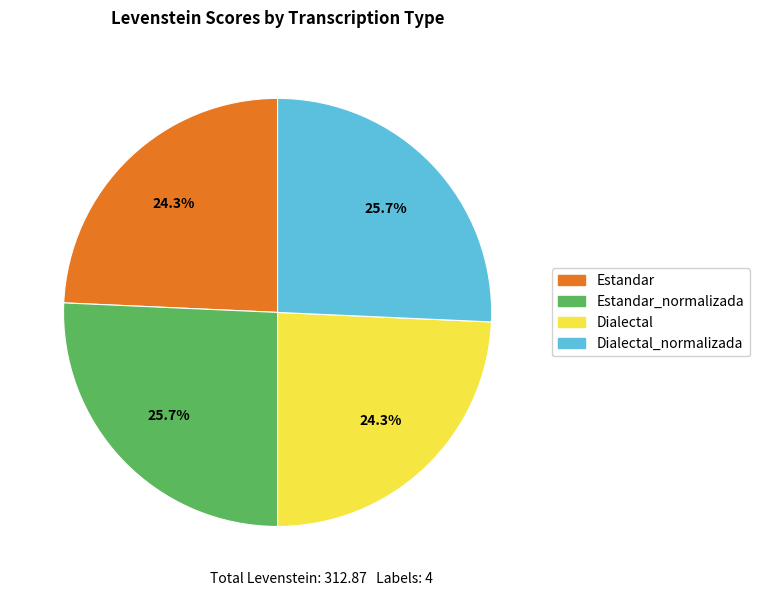

Is there any slice that represents more than half of the pie?

No